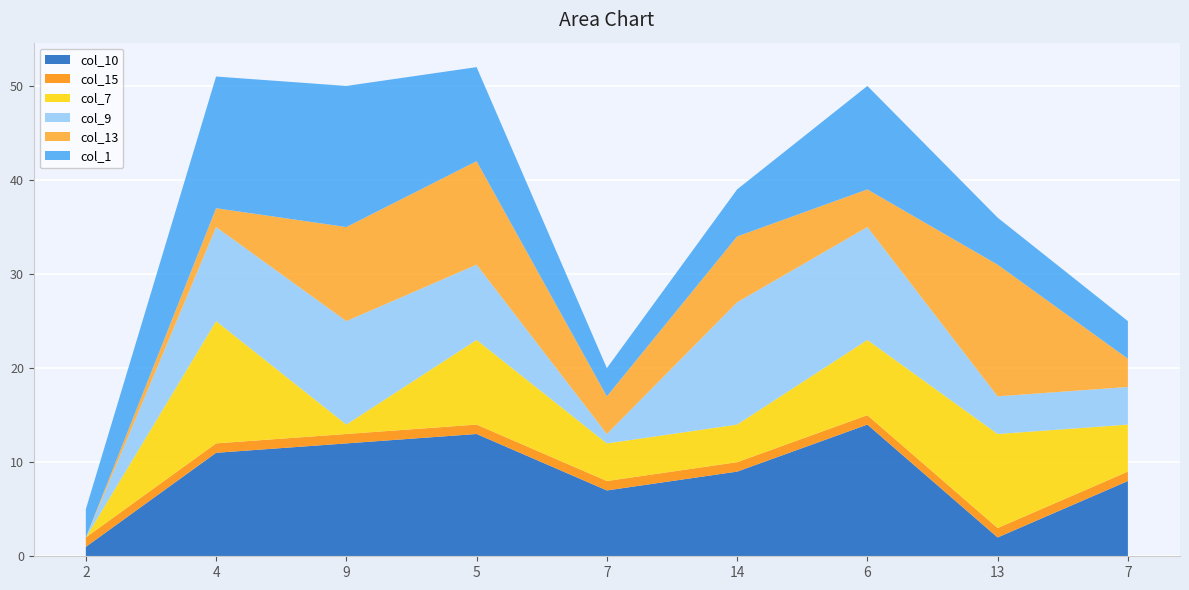

Reading left to right, what are all the values shown in this chart?

col_10: 1	11	12	13	7	9	14	2	8
col_15: 1	1	1	1	1	1	1	1	1
col_7: 0	13	1	9	4	4	8	10	5
col_9: 0	10	11	8	1	13	12	4	4
col_13: 0	2	10	11	4	7	4	14	3
col_1: 3	14	15	10	3	5	11	5	4